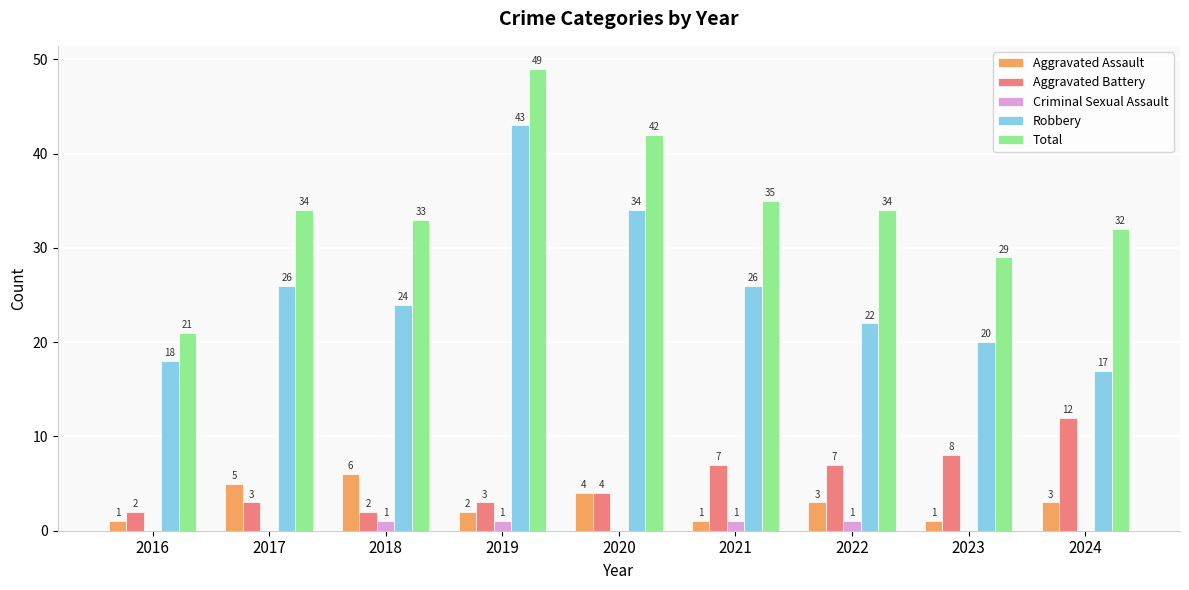

What value does the Aggravated Battery series have at 2019?

3